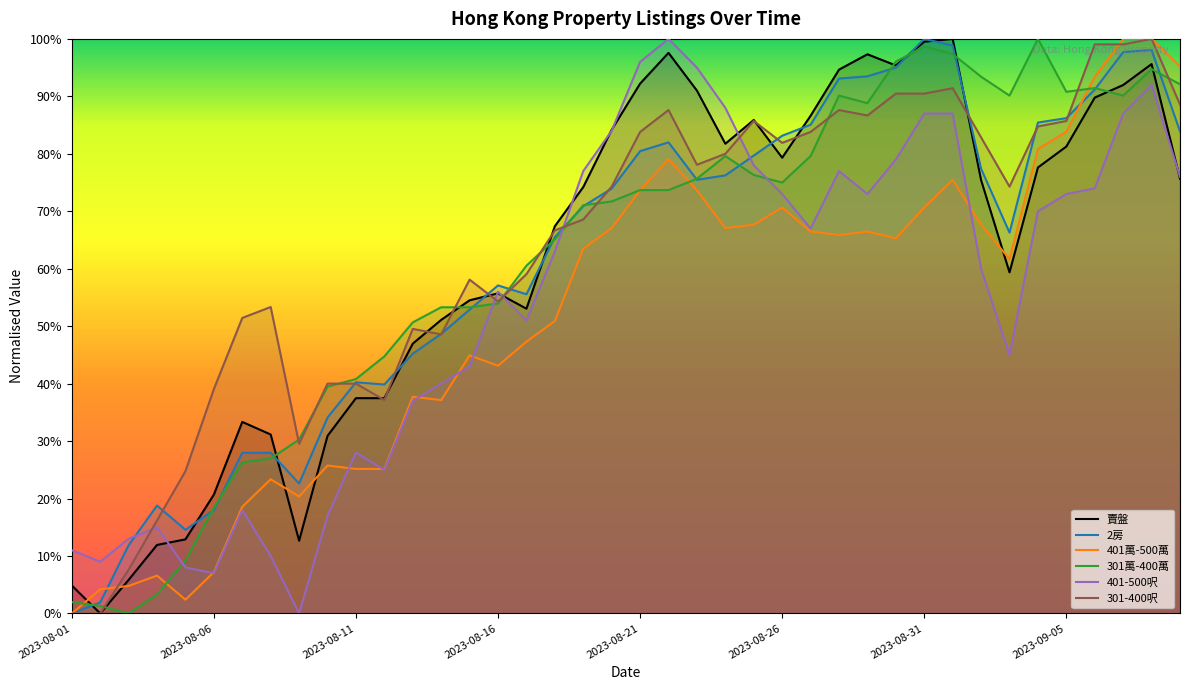

Which category has the highest value across all series?

31